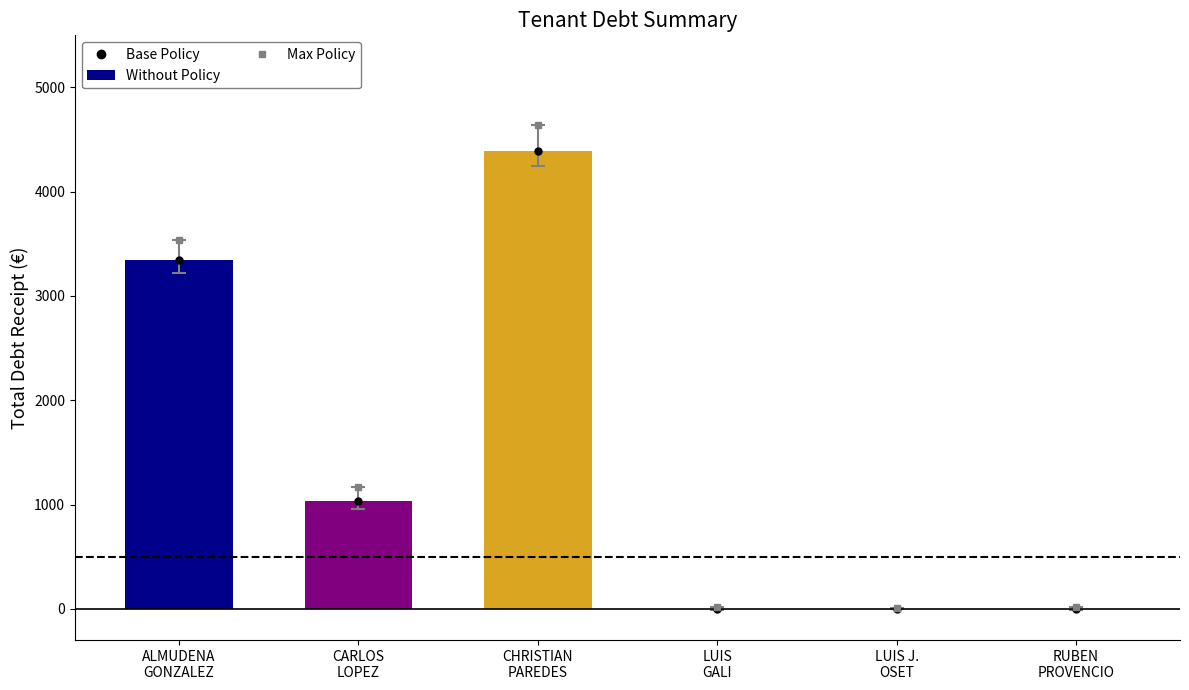

What value does the data have at CHRISTIAN
PAREDES?

4392.1